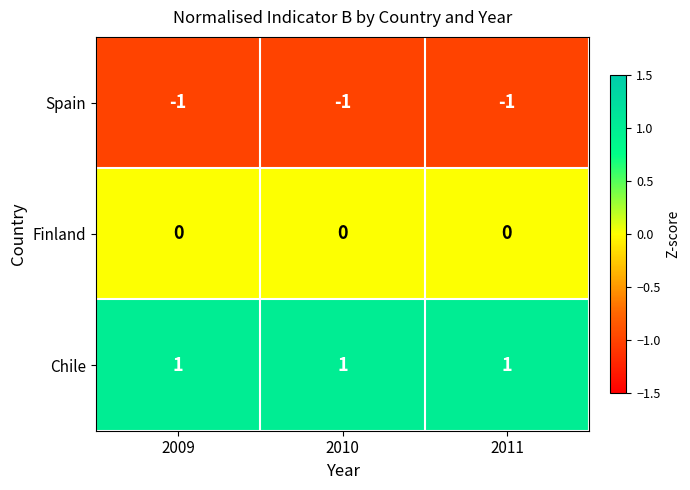

Count the number of categories in the chart.

3